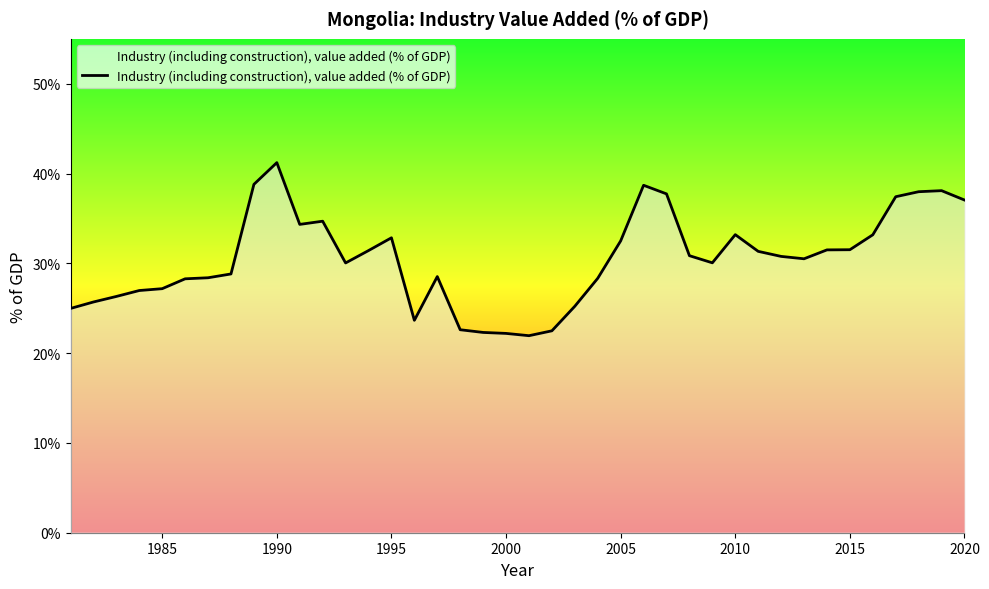

What is the difference between the maximum and minimum values?

19.3